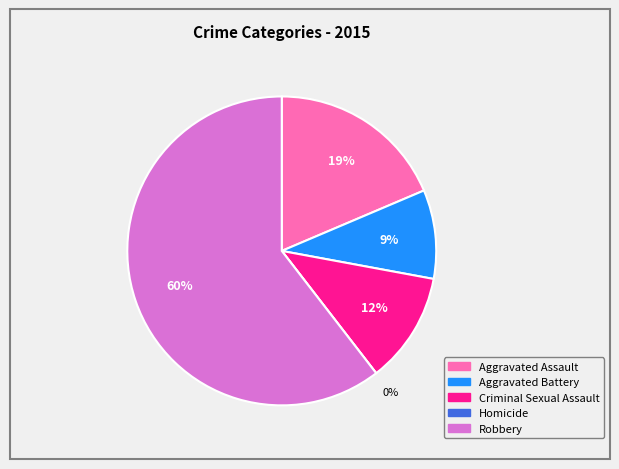

To the nearest percent, what is the difference between the largest and smallest slice percentages?

60%